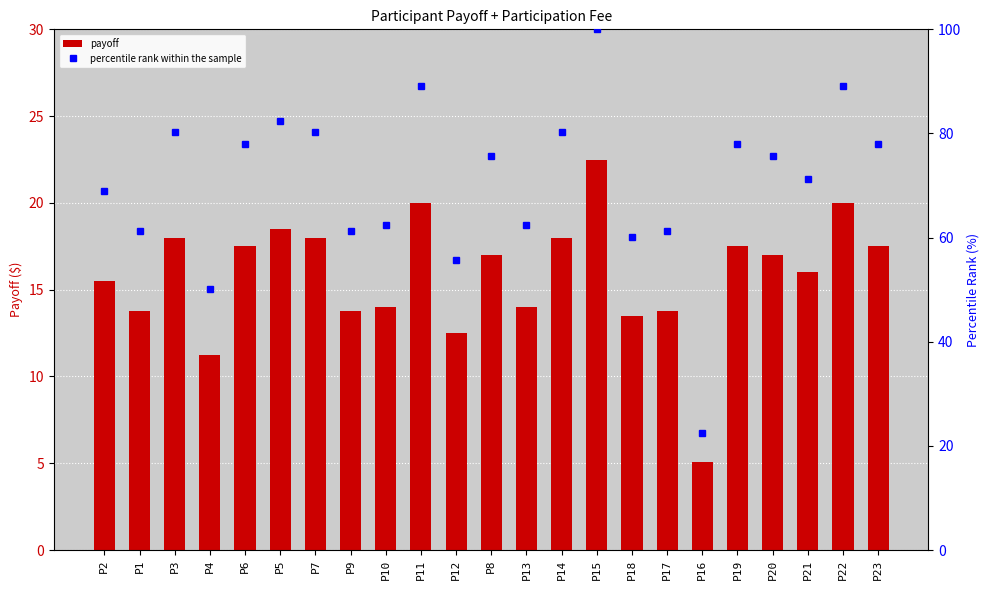

At which category does the chart reach its peak across all series?

P15